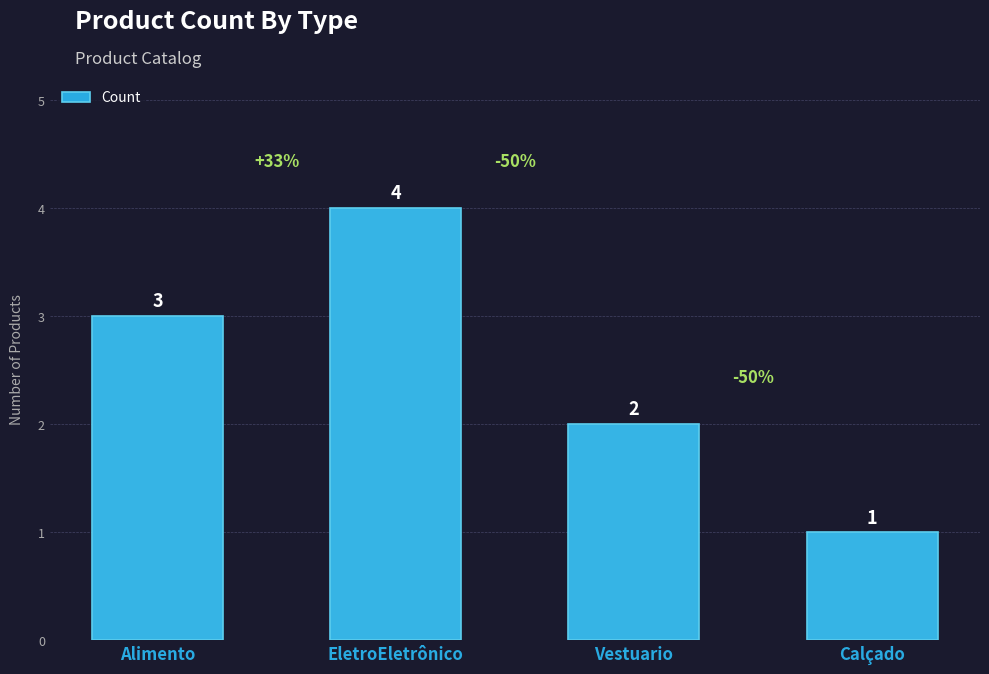

What is the difference between the values at Vestuario and EletroEletrônico?

2